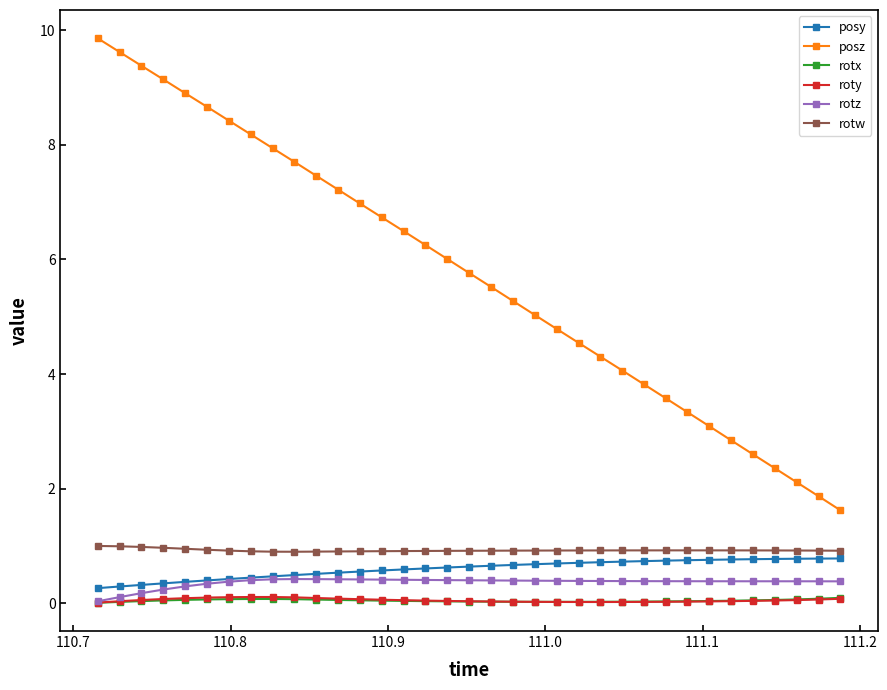

Does the chart display data point markers on the line(s)?

Yes